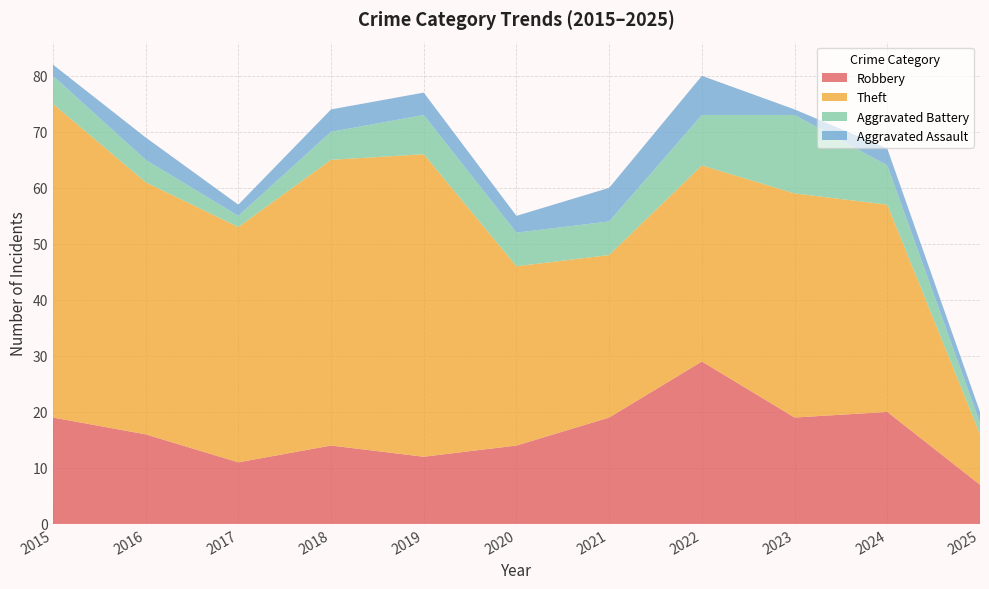

Reading left to right, transcribe all the data shown in this chart.

Robbery: 2015=19	2016=16	2017=11	2018=14	2019=12	2020=14	2021=19	2022=29	2023=19	2024=20	2025=7
Theft: 2015=56	2016=45	2017=42	2018=51	2019=54	2020=32	2021=29	2022=35	2023=40	2024=37	2025=9
Aggravated Battery: 2015=5	2016=4	2017=2	2018=5	2019=7	2020=6	2021=6	2022=9	2023=14	2024=7	2025=2
Aggravated Assault: 2015=2	2016=4	2017=2	2018=4	2019=4	2020=3	2021=6	2022=7	2023=1	2024=3	2025=2